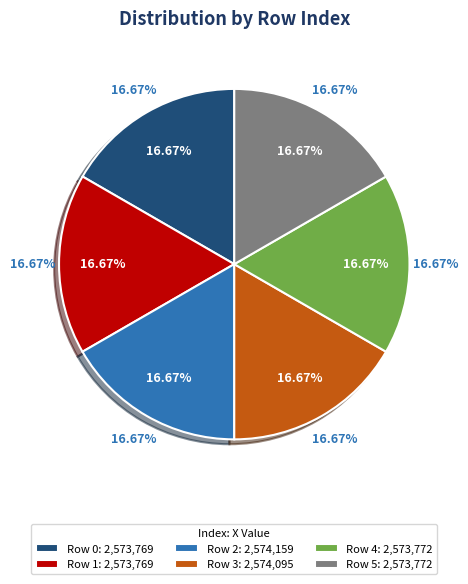

Which slice is the largest?

2